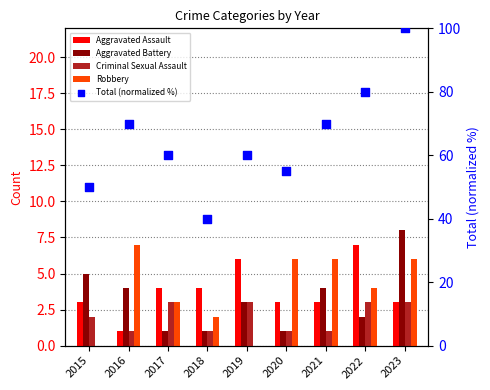

At how many categories does at least one series exceed 71?

2